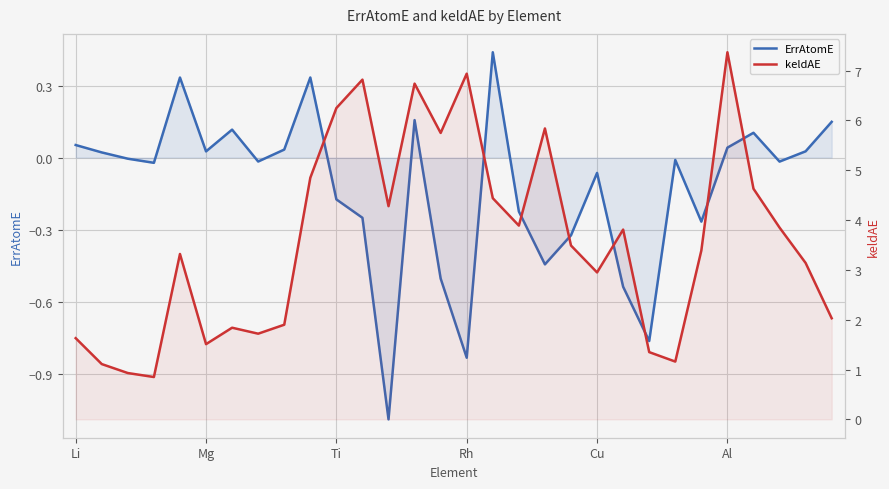

What is the approximate value of ErrAtomE at 17?

-0.2